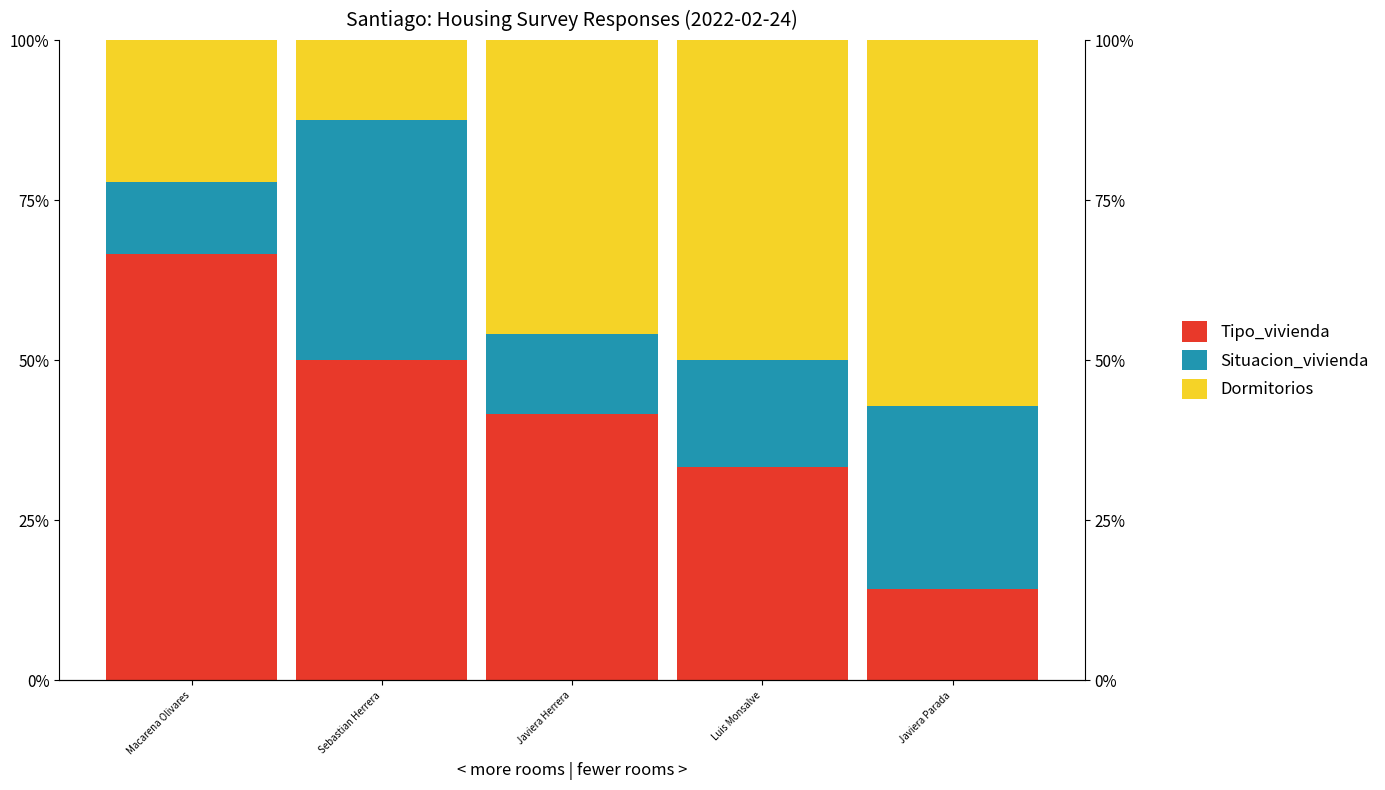

What position from the left is Javiera Parada?

5